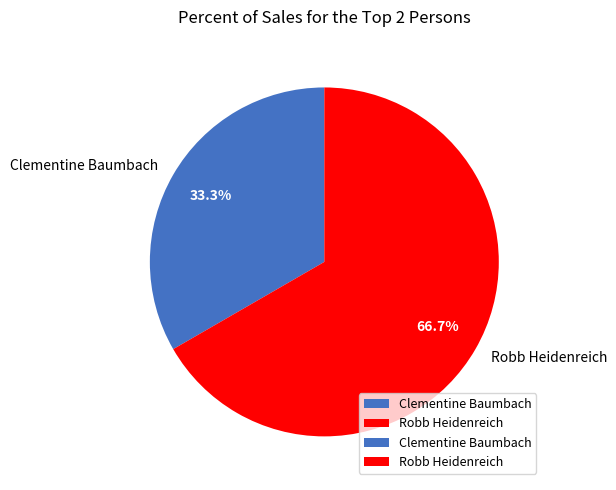

What percentage do Clementine Baumbach and Robb Heidenreich together represent?

100.0%